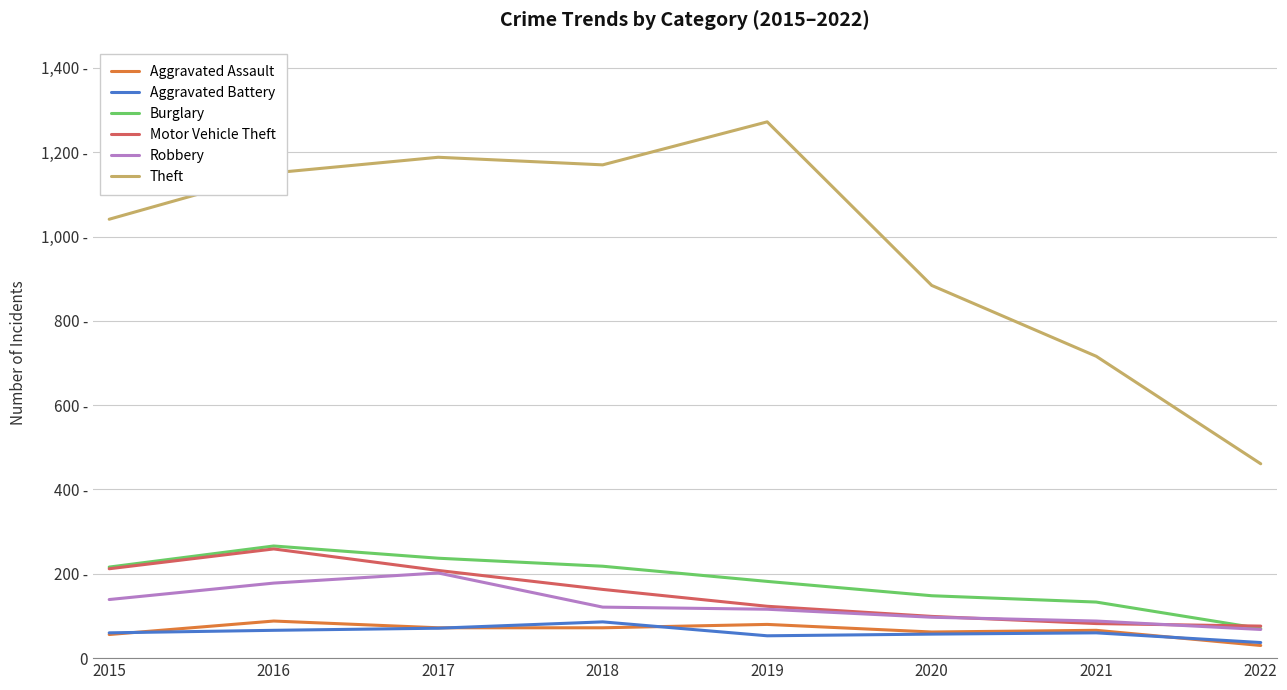

Is this an area chart (filled region under the line)?

No